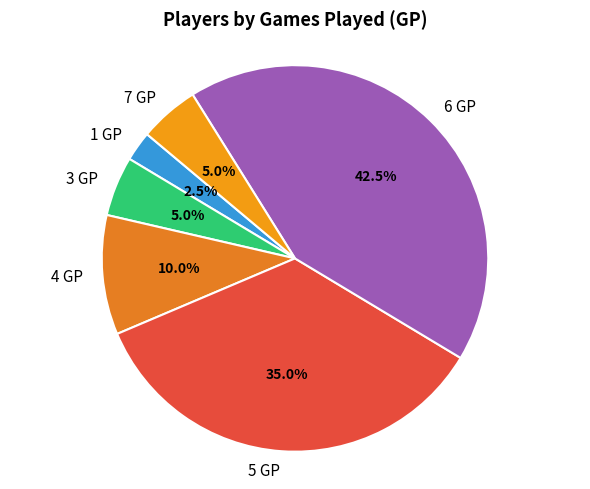

To the nearest percent, what is the combined percentage of 7 GP and 3 GP?

10%